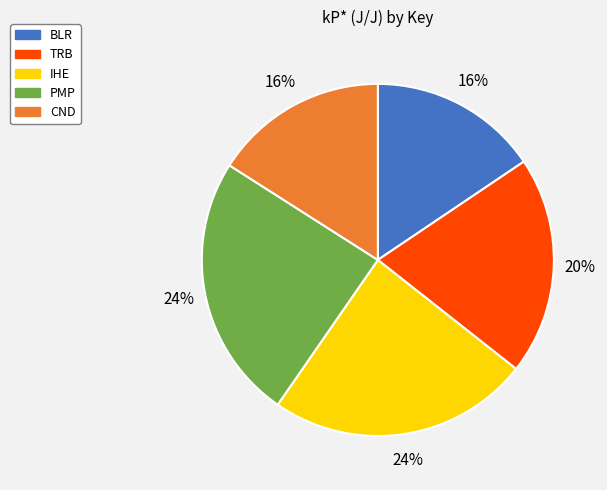

Is there a majority slice in this chart?

No